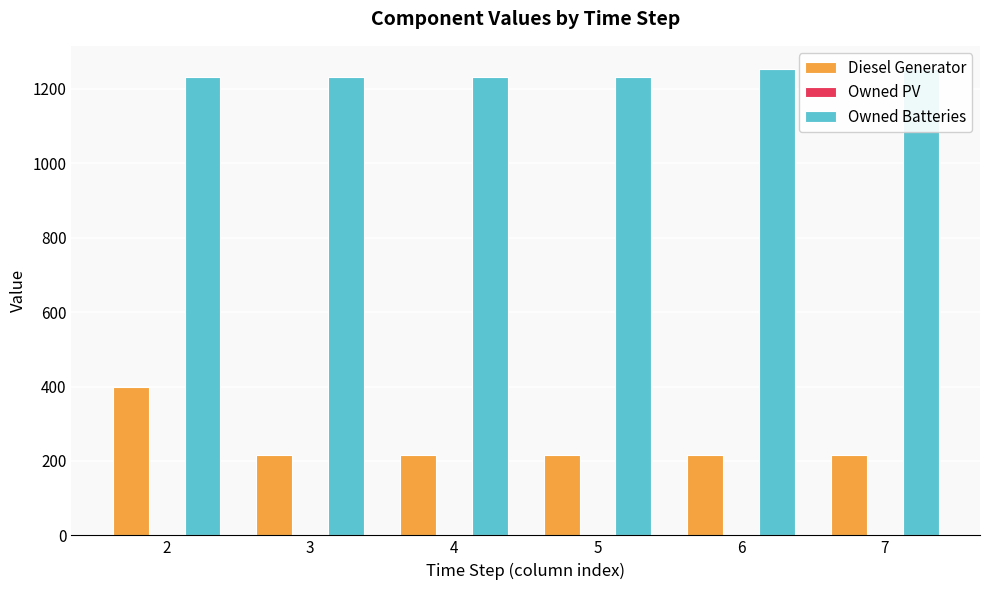

How many values in the Owned Batteries series exceed 1231?

2